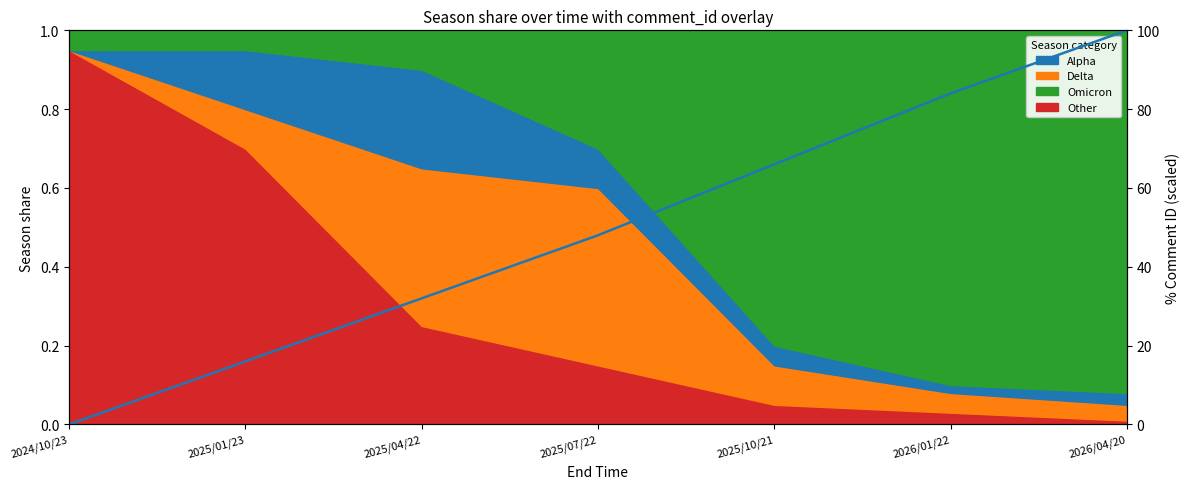

List the labels in order of value, smallest first.

2024/10/23, 2025/01/23, 2025/04/22, 2025/07/22, 2025/10/21, 2026/01/22, 2026/04/20